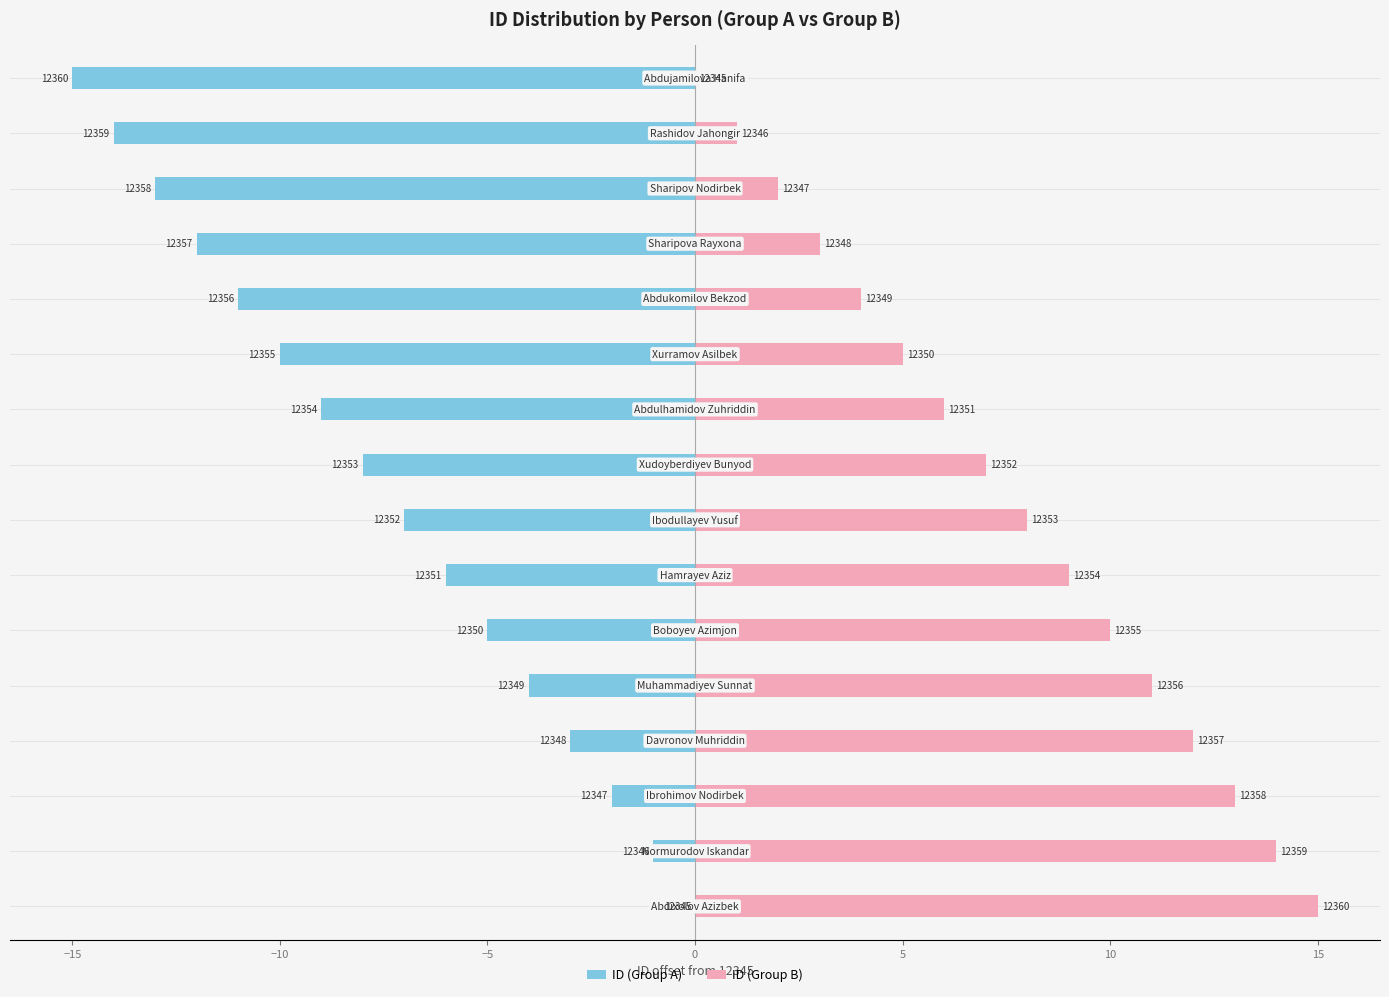

How many groups of bars are there?

16